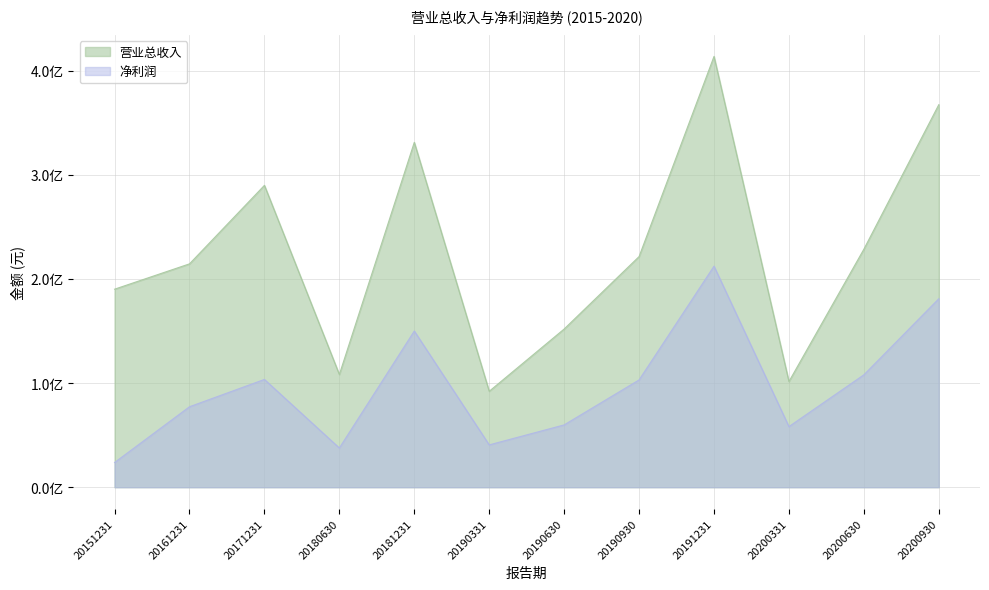

Is the value of 净利润 at 20190331 greater than the value of 营业总收入 at 20190630?

No